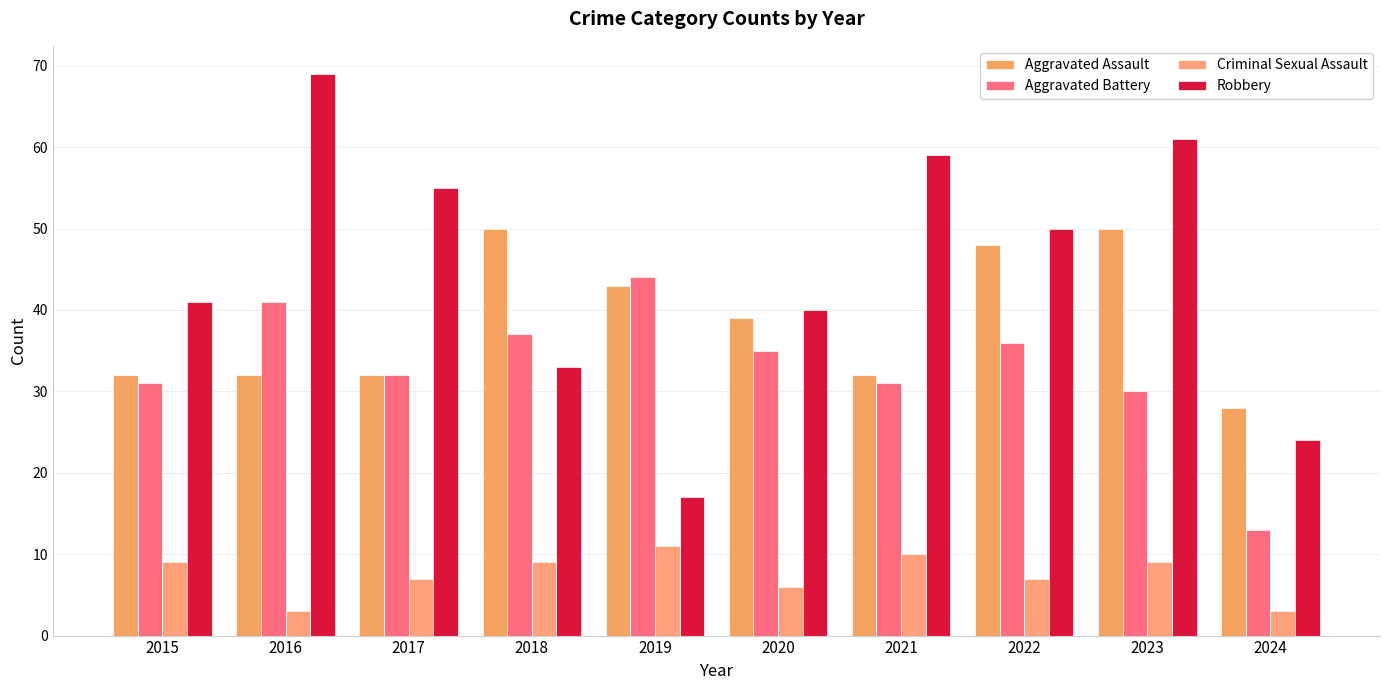

Read the Criminal Sexual Assault value at 2021.

10